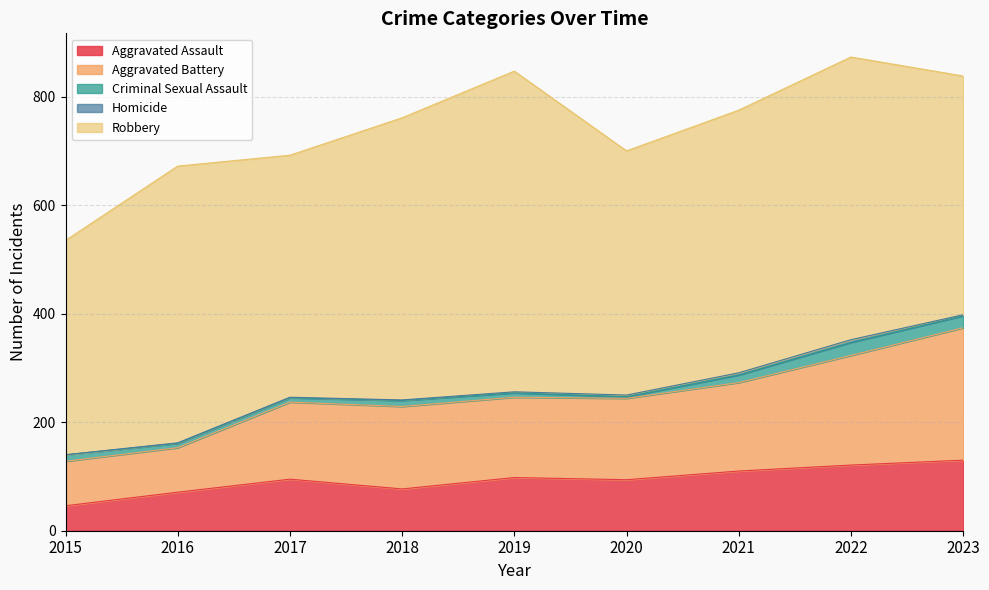

Reading left to right, extract all data points from this chart.

Aggravated Assault: 2015=46	2016=71	2017=95	2018=77	2019=98	2020=94	2021=110	2022=121	2023=130
Aggravated Battery: 2015=82	2016=82	2017=142	2018=152	2019=148	2020=150	2021=163	2022=202	2023=244
Criminal Sexual Assault: 2015=12	2016=8	2017=8	2018=11	2019=8	2020=3	2021=14	2022=24	2023=22
Homicide: 2015=0	2016=1	2017=1	2018=1	2019=2	2020=3	2021=4	2022=5	2023=2
Robbery: 2015=395	2016=510	2017=446	2018=520	2019=591	2020=450	2021=484	2022=521	2023=440